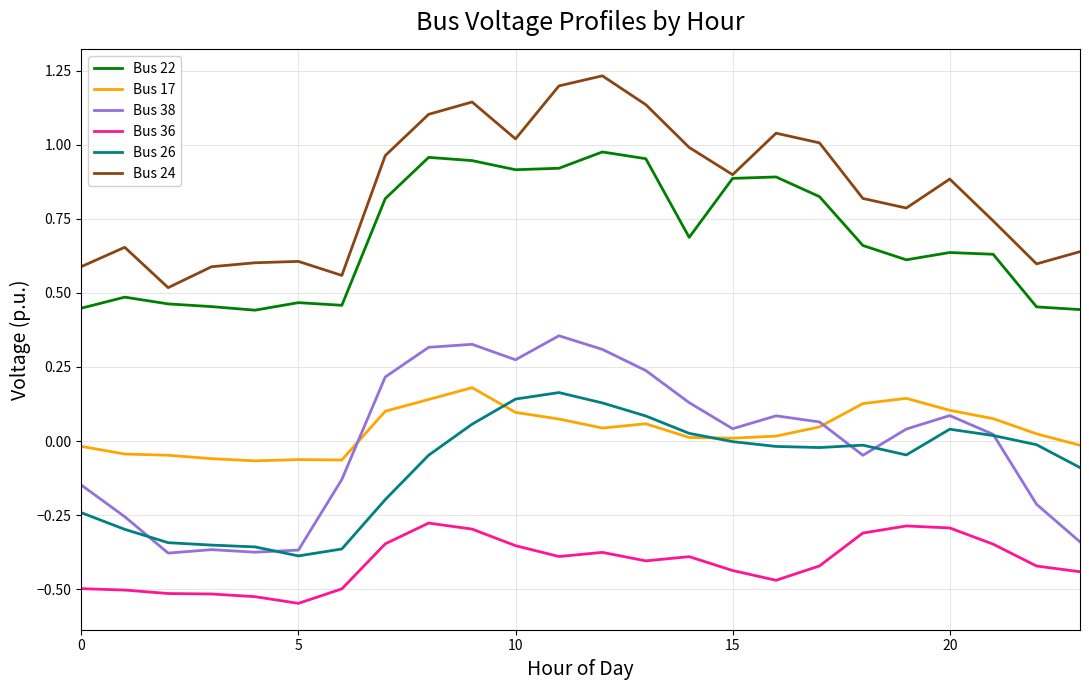

True or false: Bus 26 and Bus 22 intersect in this chart.

False